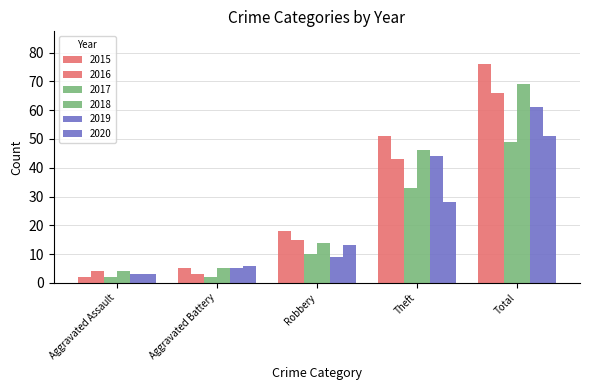

How many bars are there in each group?

6